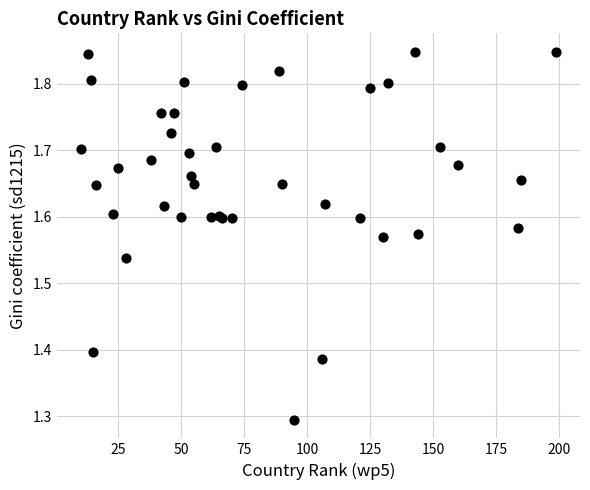

What Y value in the scatter plot is closest to 1?

1.3